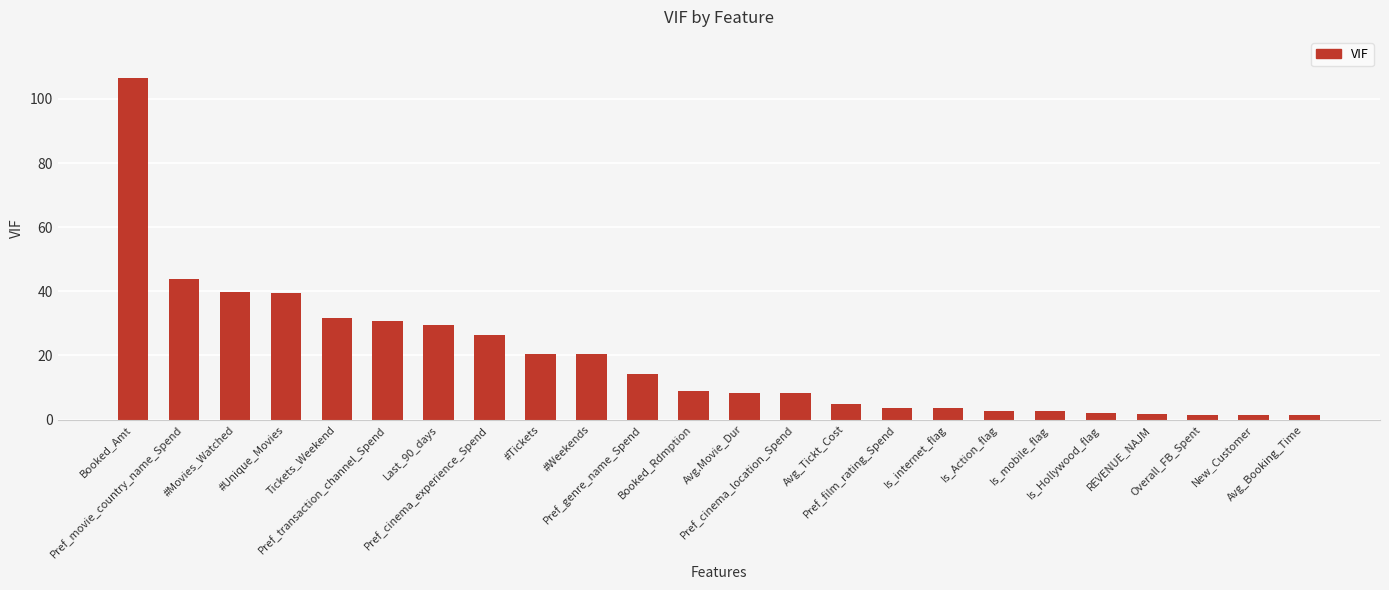

How many bars are there in total?

24